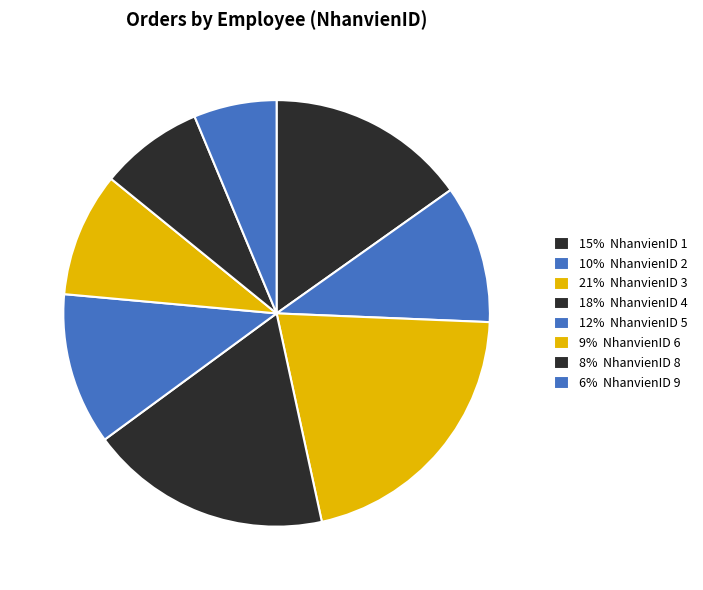

Does any single category account for the majority?

No